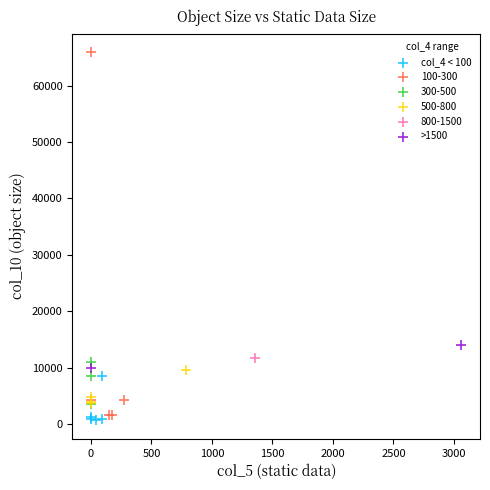

Which series contains the highest Y value?

100-300